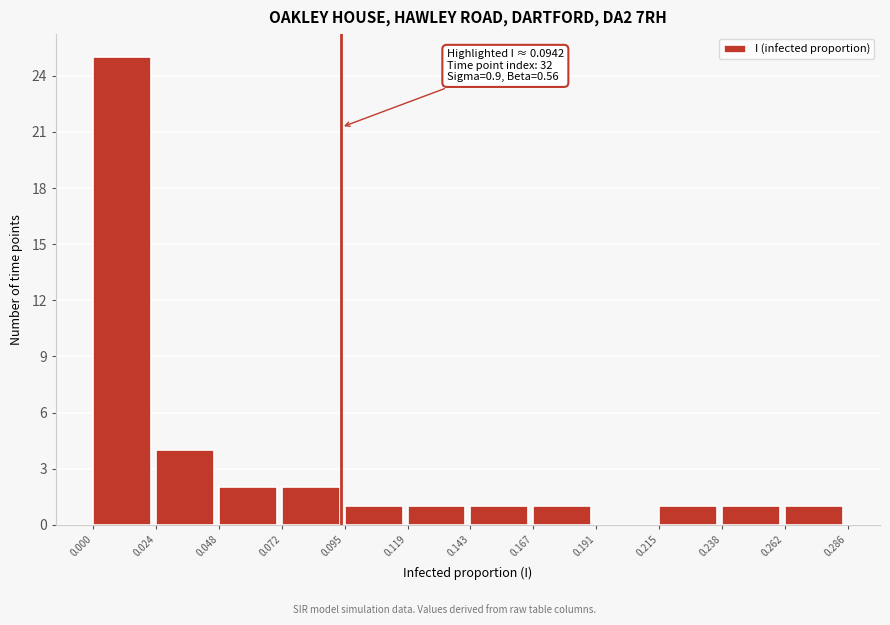

Which range on the x-axis has the tallest bar?

0.000 to 0.024